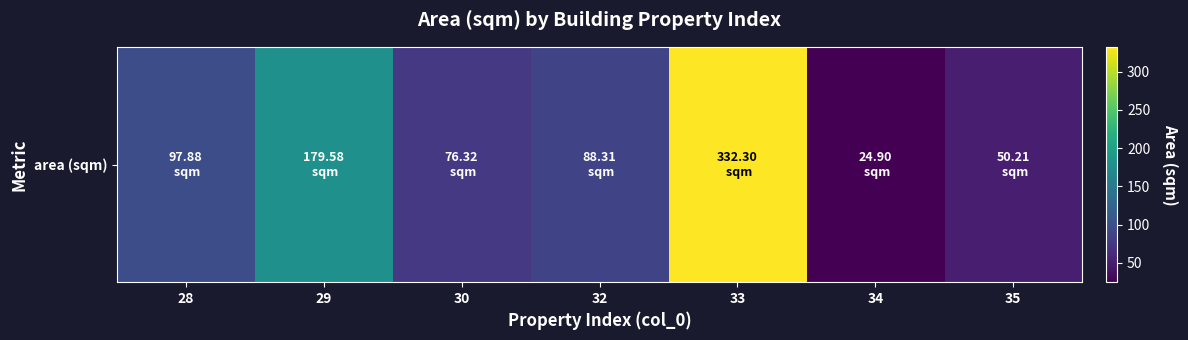

The chart shows a value of 332.3 at 33. True or false?

True